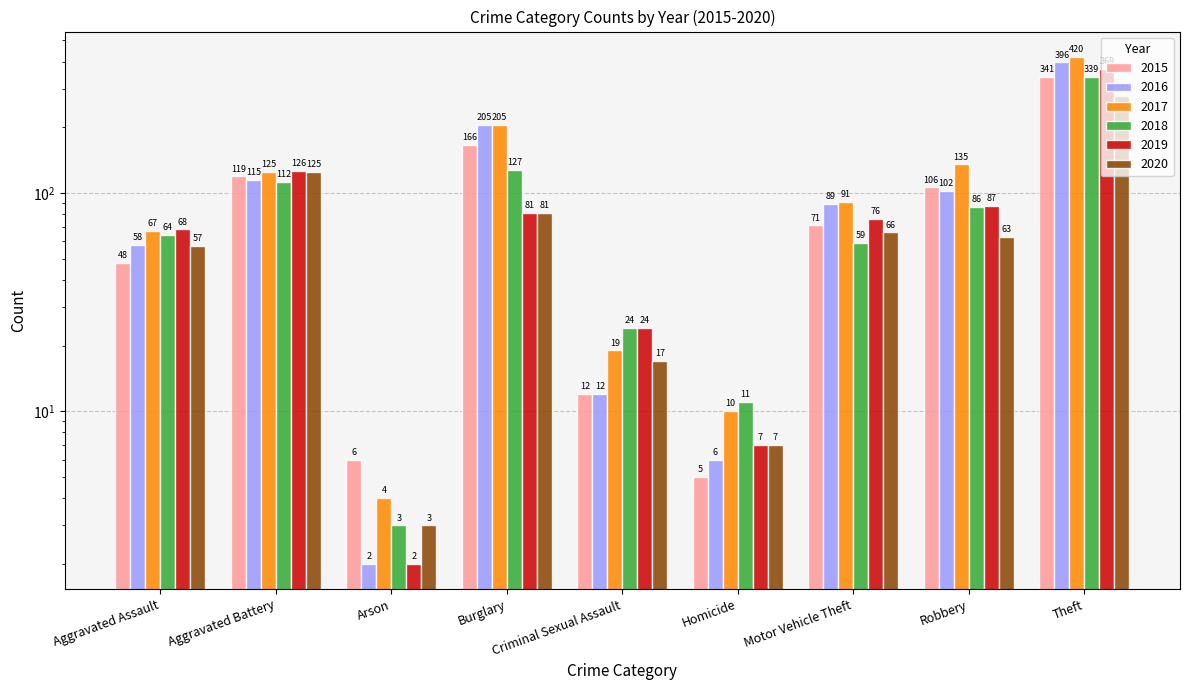

How many values in the 2020 series are below 63?

4